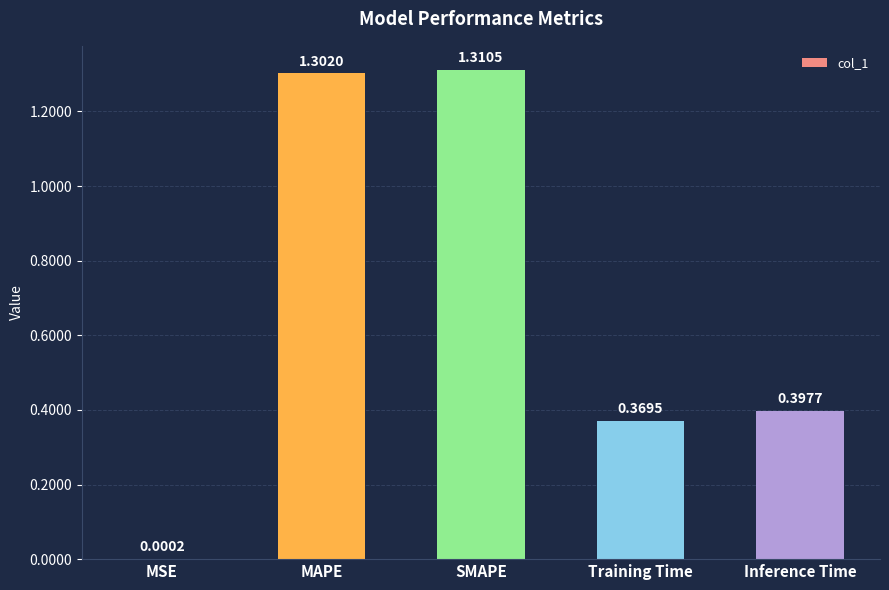

At which label is the value closest to 0?

MSE